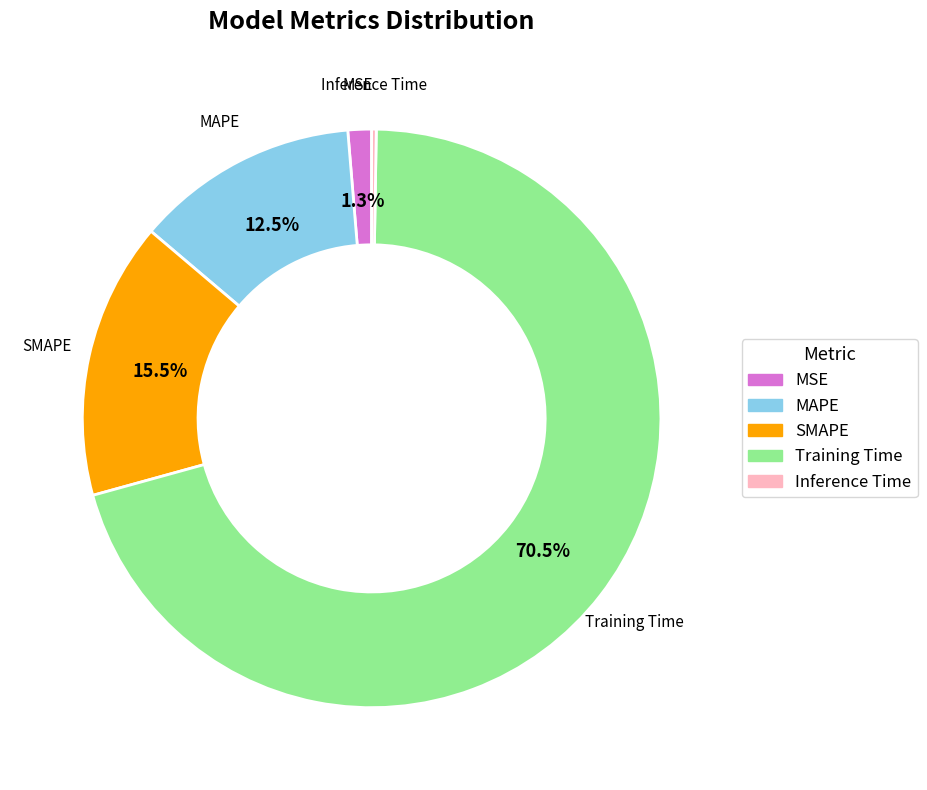

True or false: MSE accounts for 1% of the total.

True